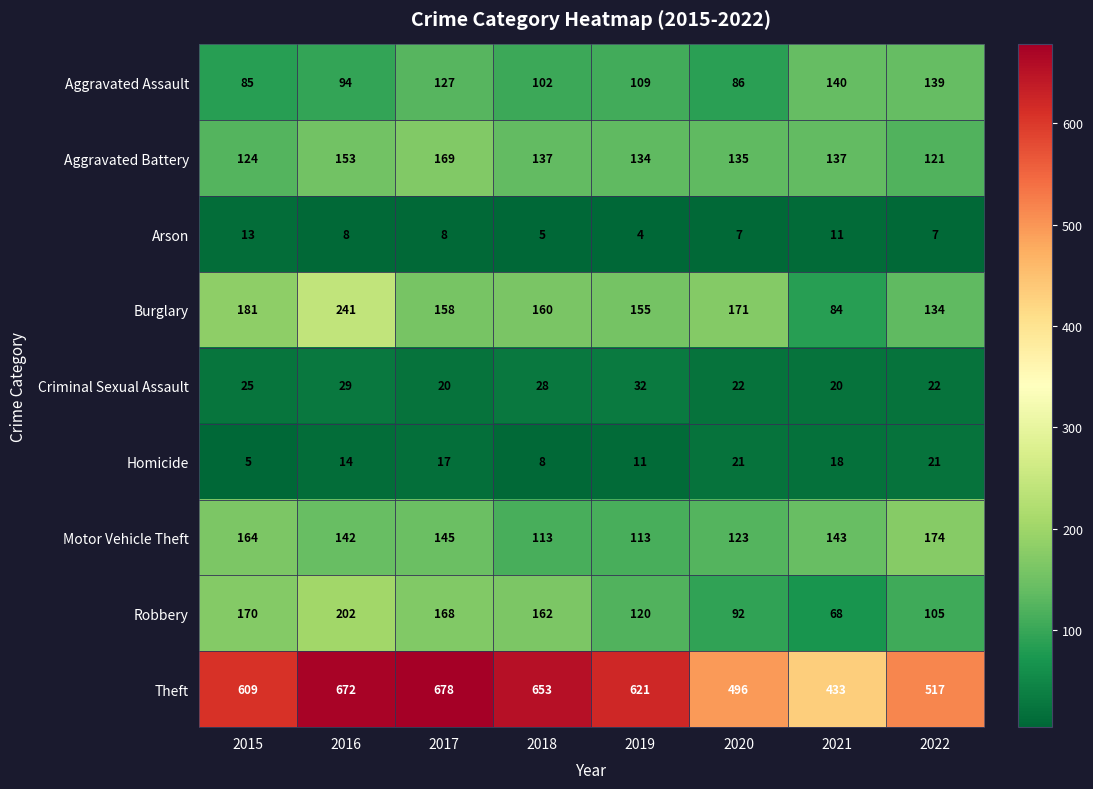

Is it true that Arson equals 7 at 2022?

True